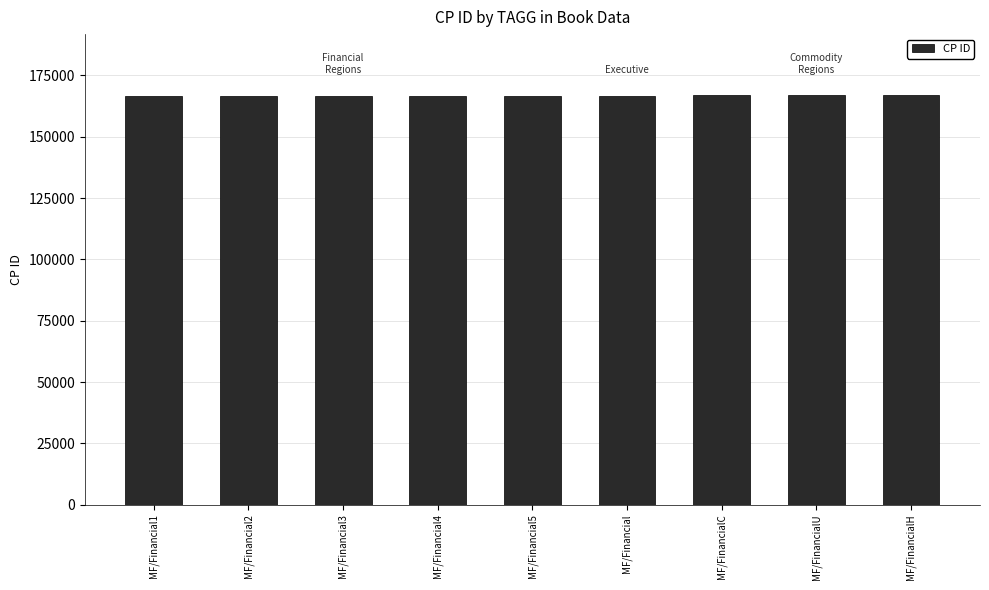

What is the approximate value at MF/FinancialH?

166833